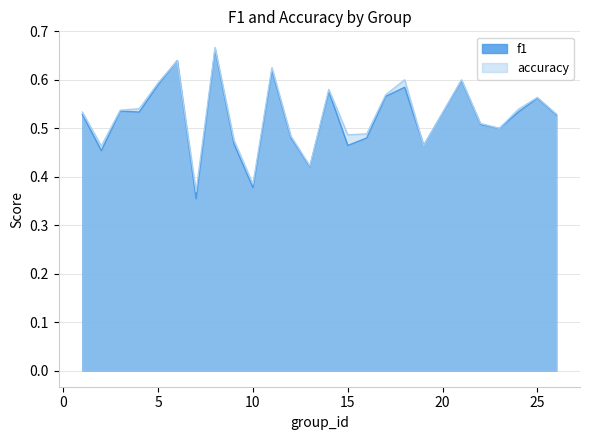

At 25, list the series in order from largest to smallest.

accuracy, f1